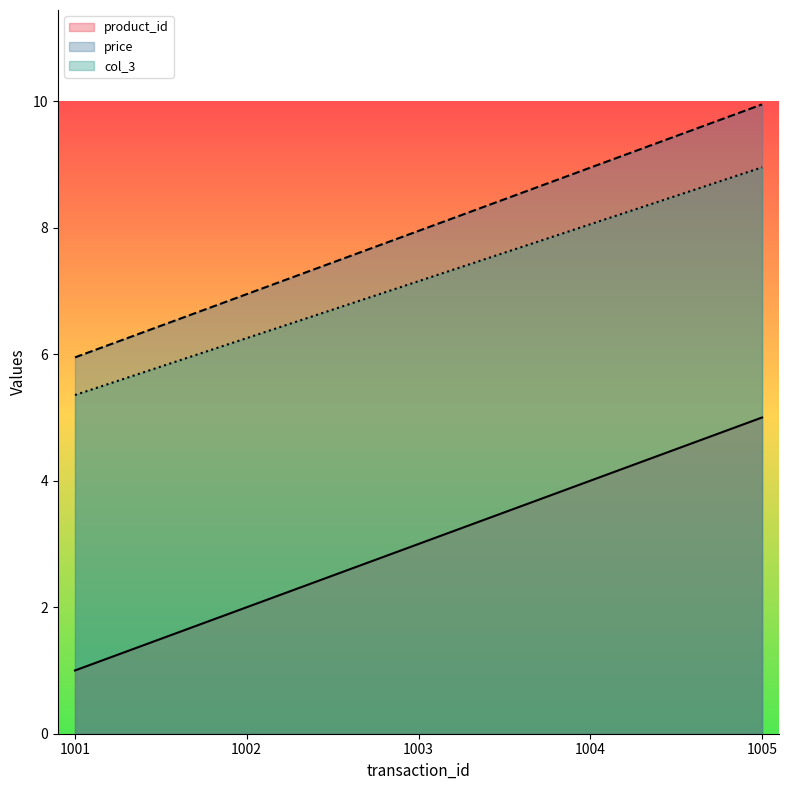

What are all the series names shown in the legend?

product_id, price, col_3